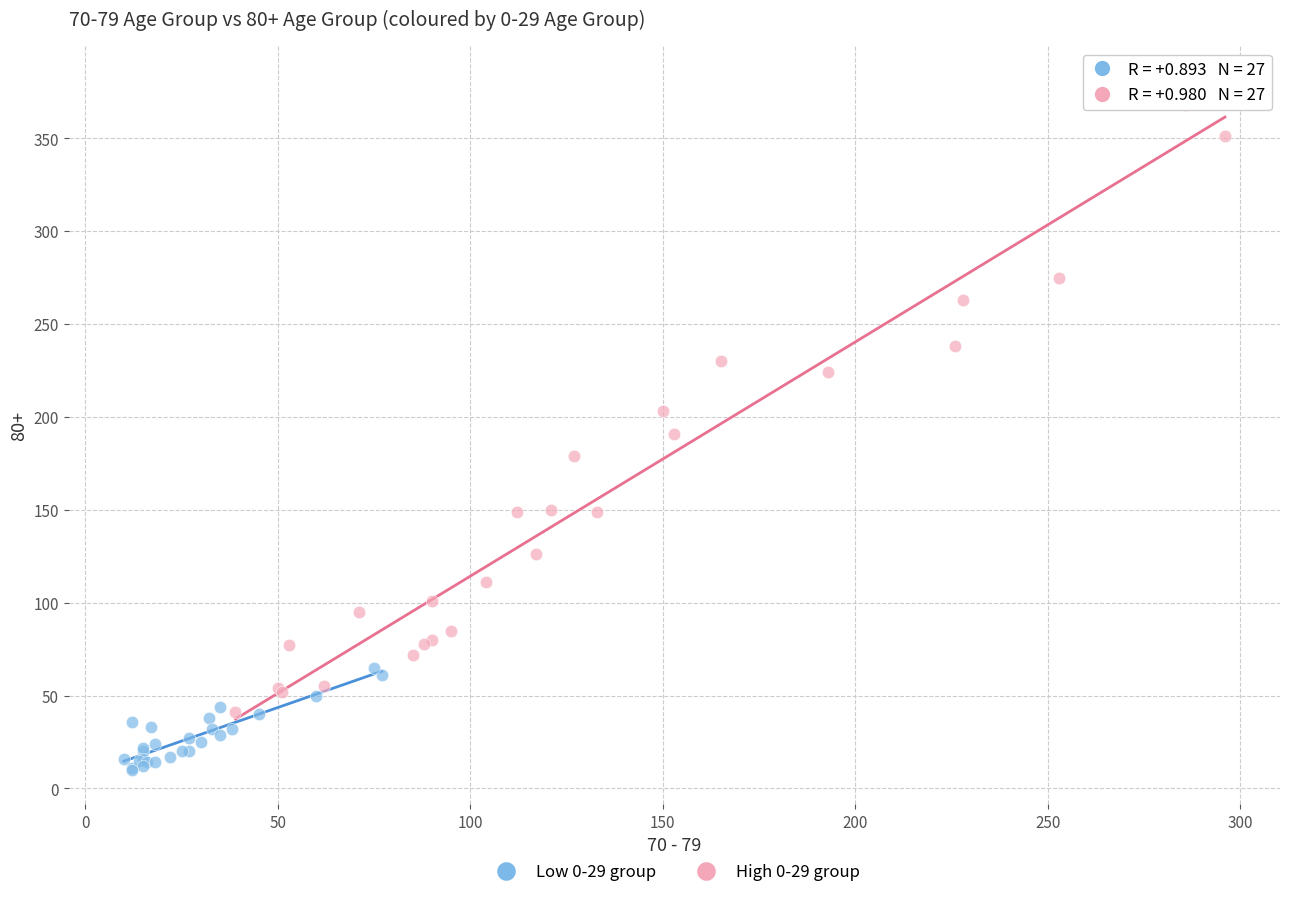

Which series contains the highest Y value?

High 0-29 group